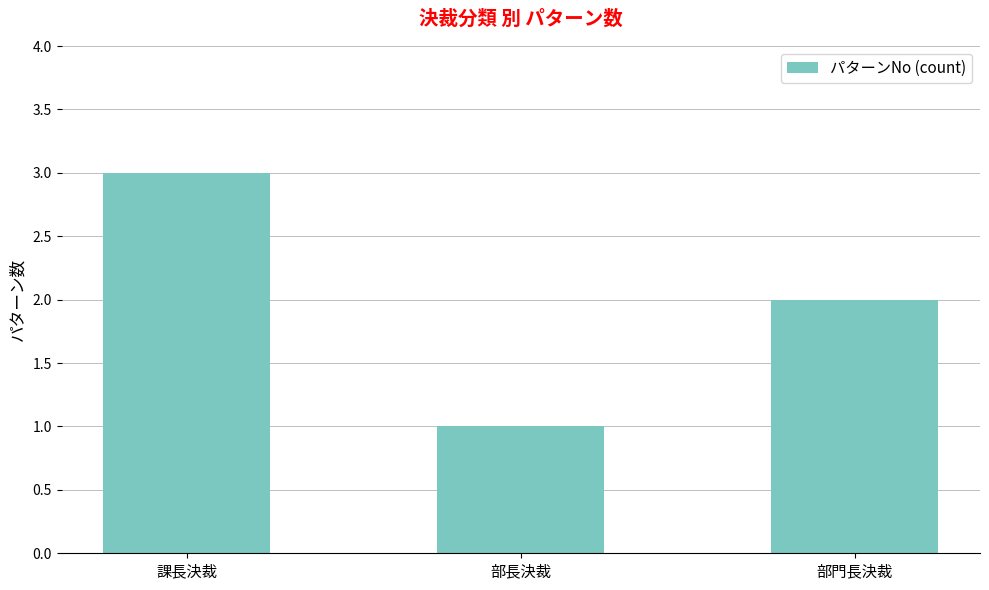

Count the values in the range 1 to 3.

3